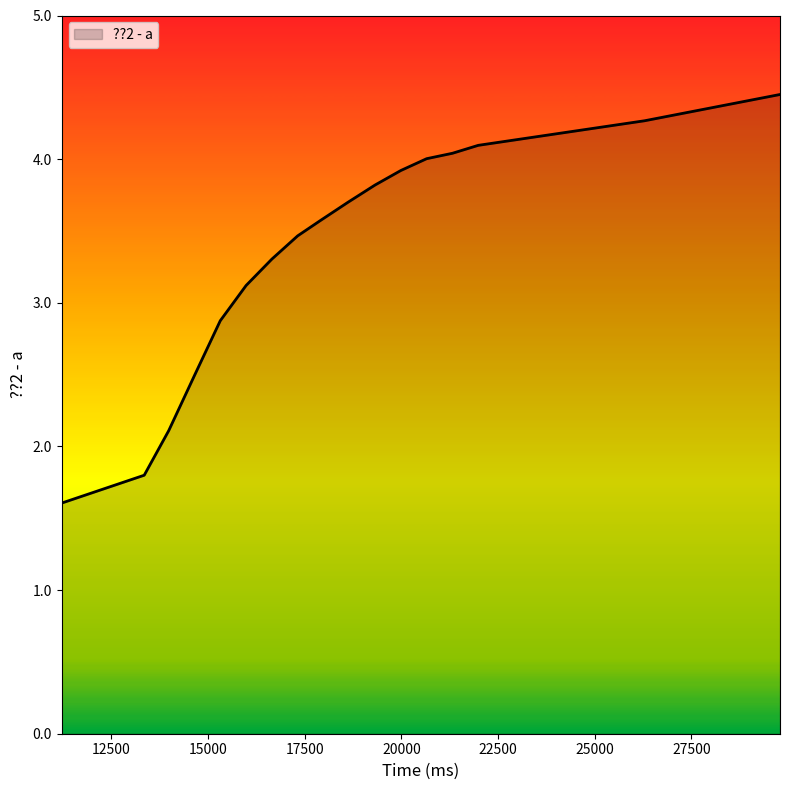

What is the smallest value displayed?

1.6